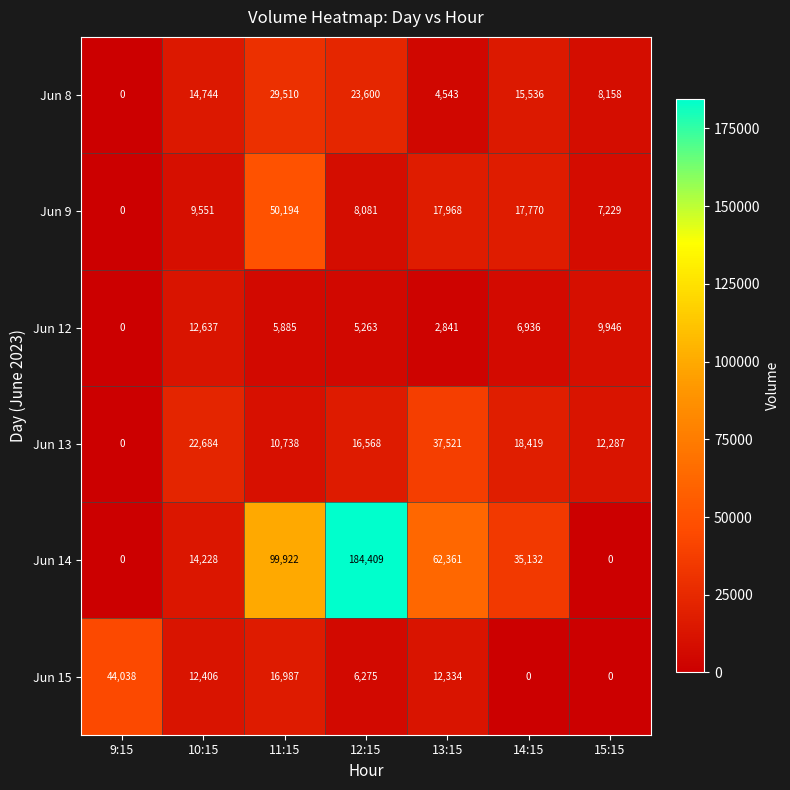

Read the Jun 8 value at 10:15, to the nearest 10.

14740